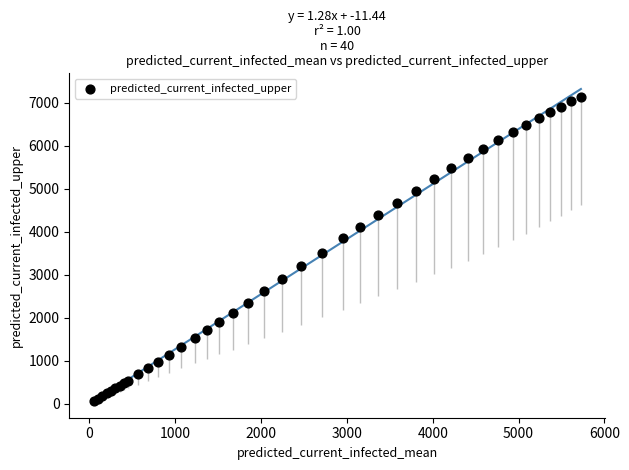

What Y value in the scatter plot is closest to 3599?

3517